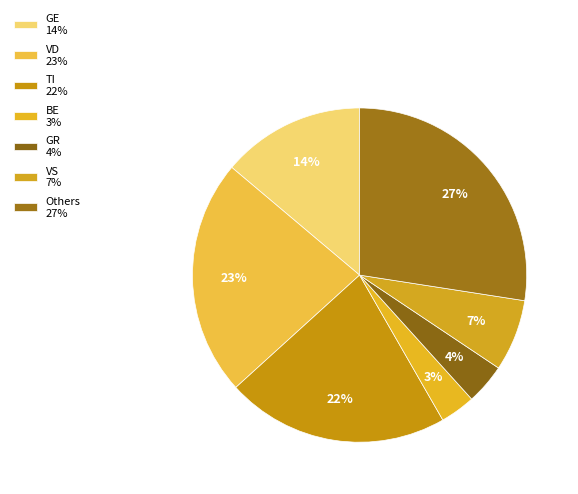

How many segments does this pie chart have?

7